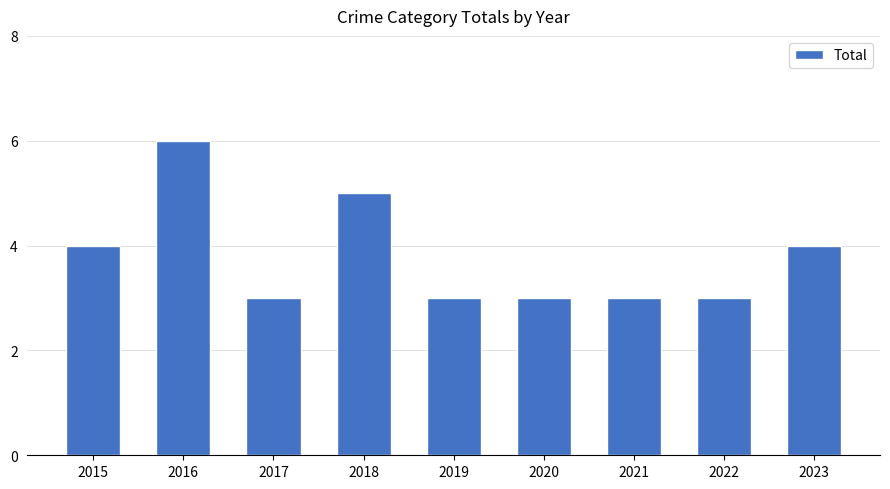

The value at 2016 is 6. True or false?

True